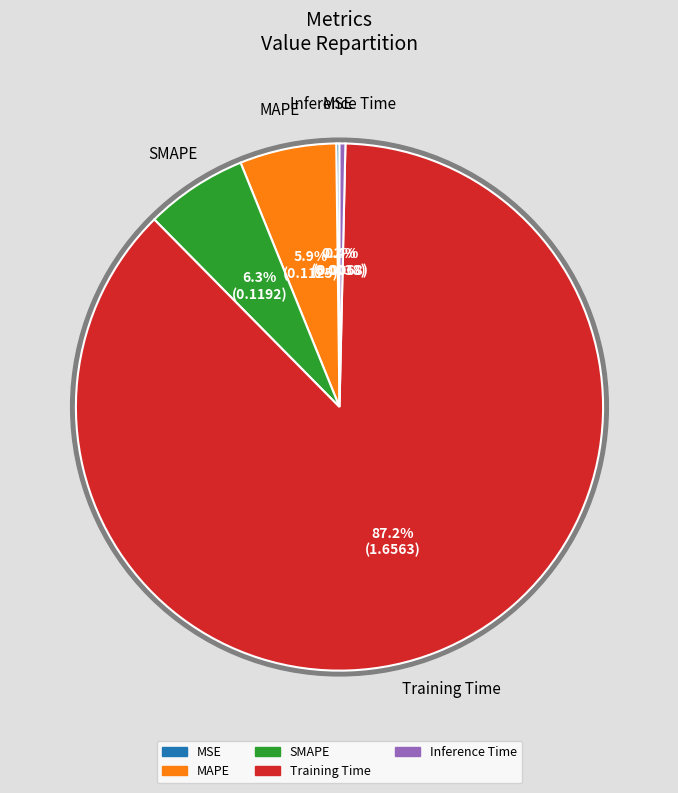

True or false: SMAPE accounts for 19% of the total.

False